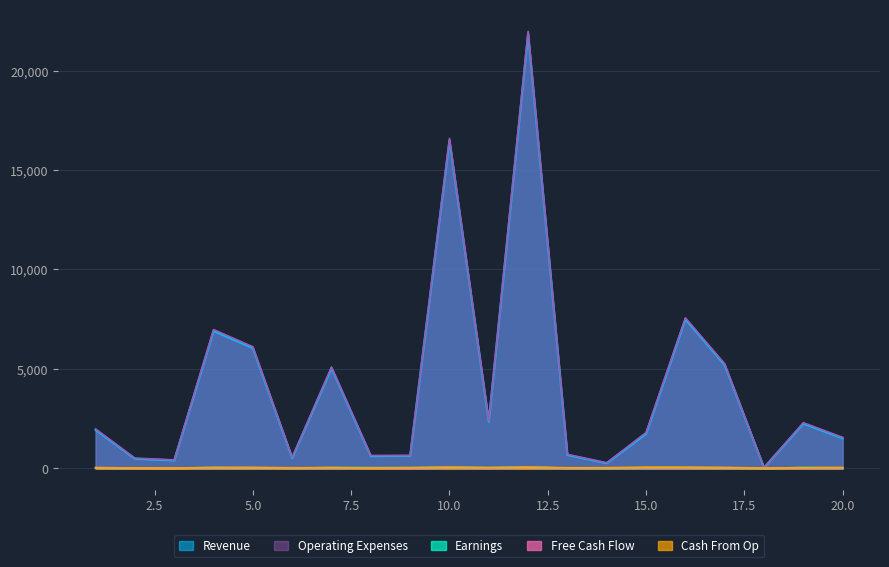

At which category is the sum across all series the highest?

12